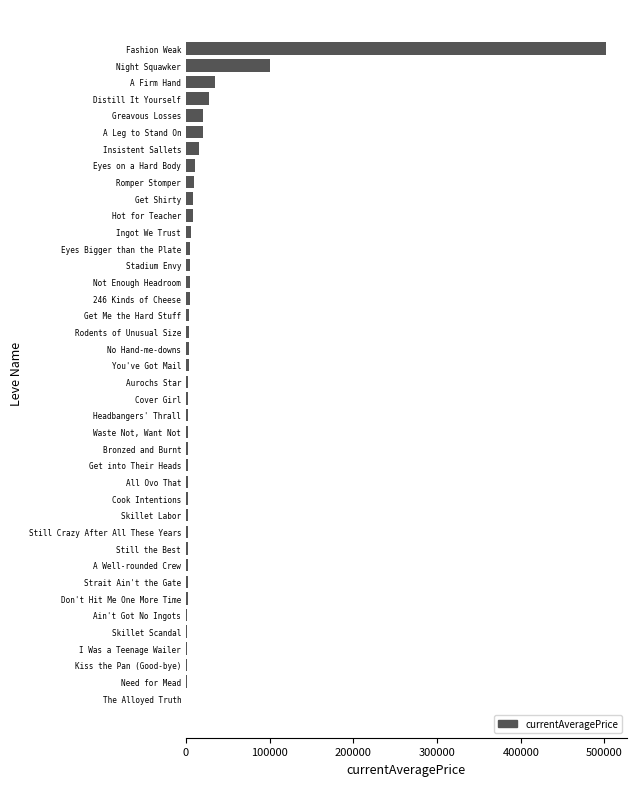

At which category does the chart reach its peak across all series?

Fashion Weak